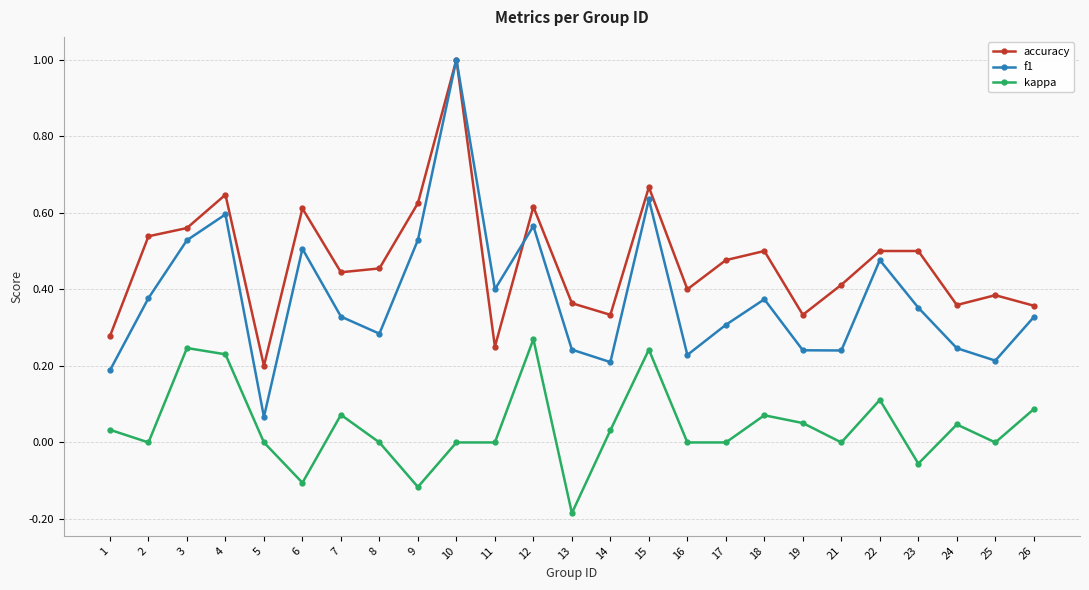

True or false: f1 and kappa intersect in this chart.

False